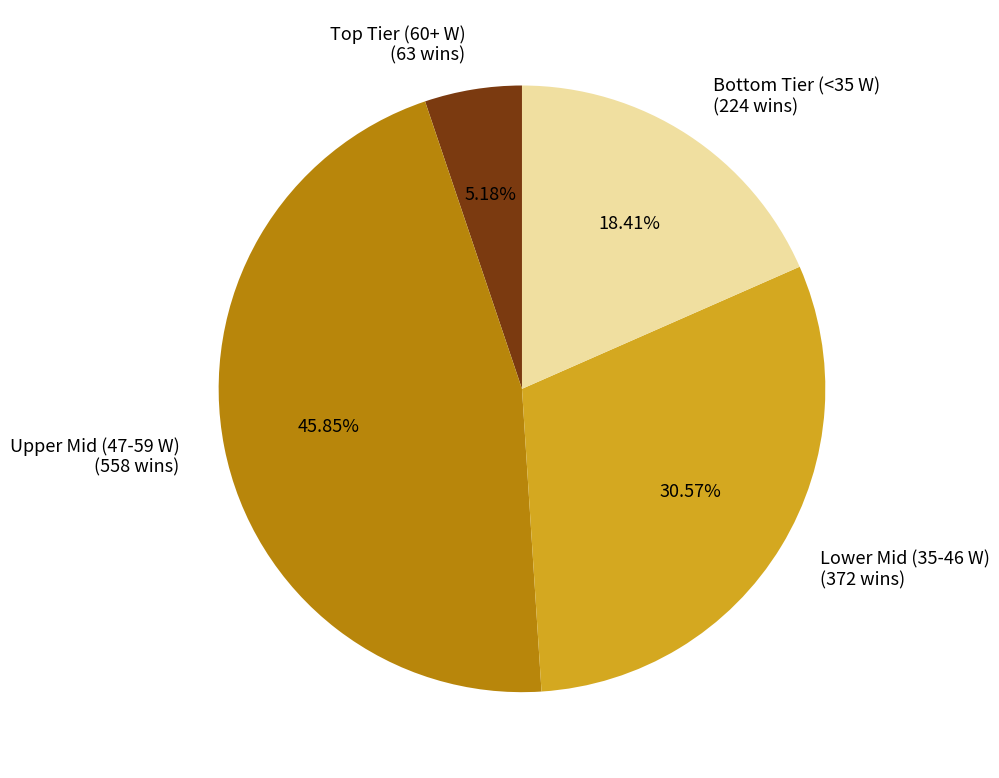

Which category has the smallest portion of the pie?

Top Tier (60+ W) (63 wins)